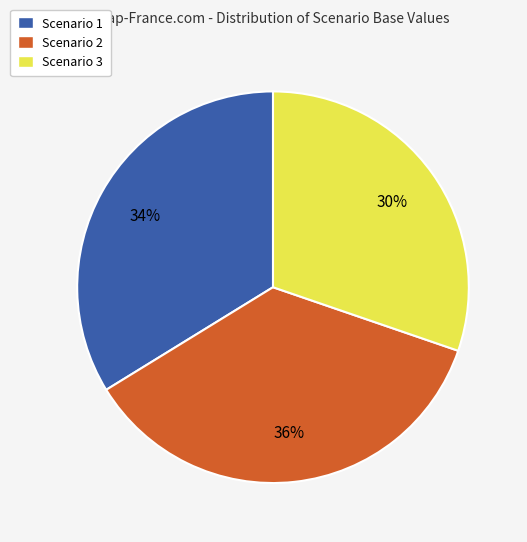

Which category has the smallest portion of the pie?

Scenario 3